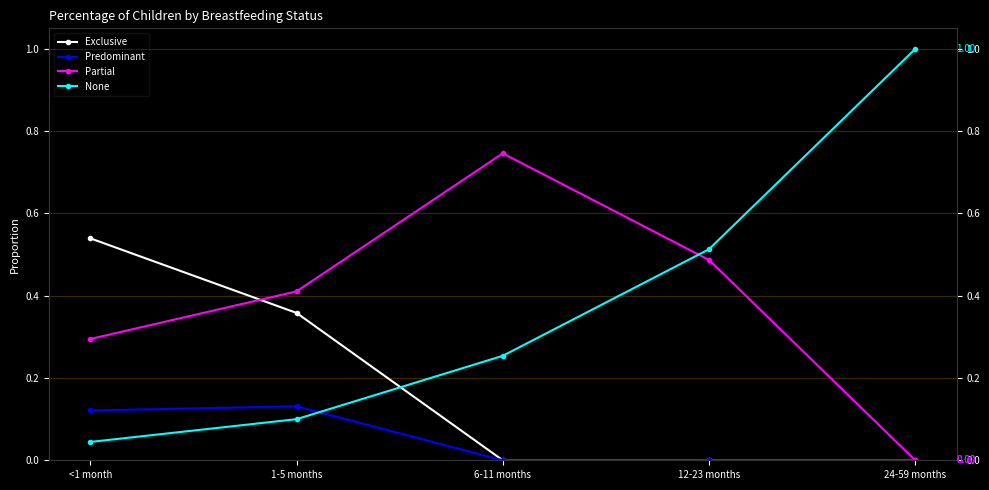

Reading right to left, list all the values displayed in this chart.

Exclusive: 0.0	0.0	0.0	0.4	0.5
Predominant: 0.0	0.0	0.0	0.1	0.1
Partial: 0.0	0.5	0.7	0.4	0.3
None: 1.0	0.5	0.3	0.1	0.0